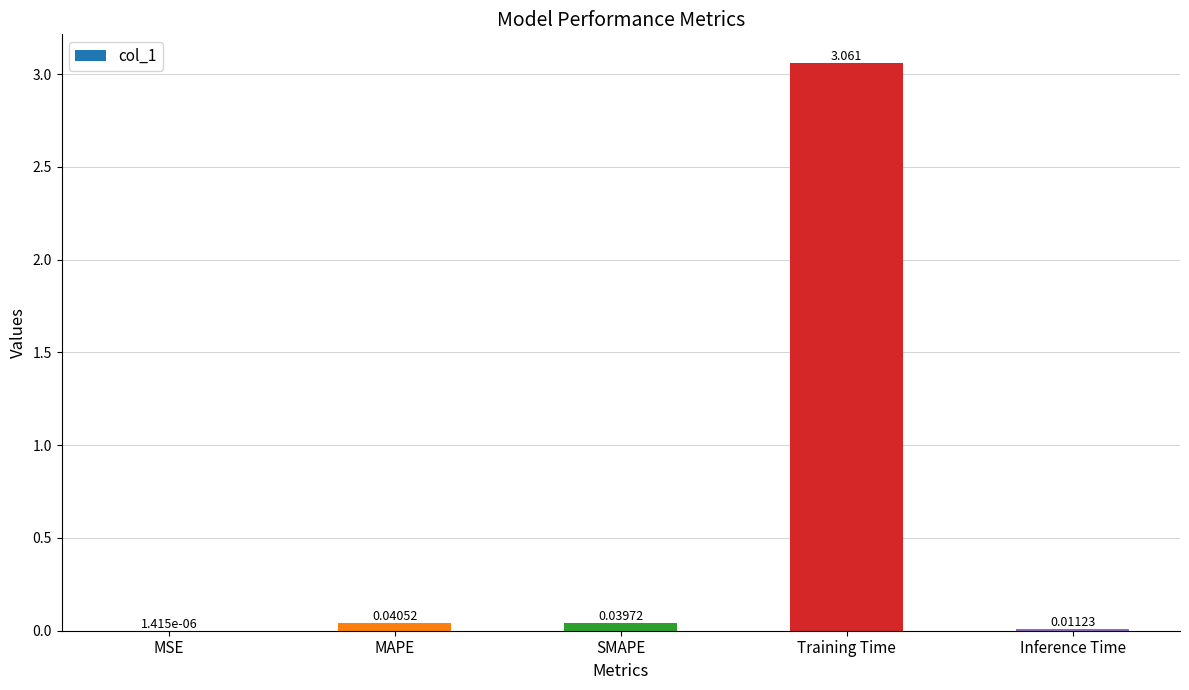

Which label corresponds to the largest value in the chart?

Training Time